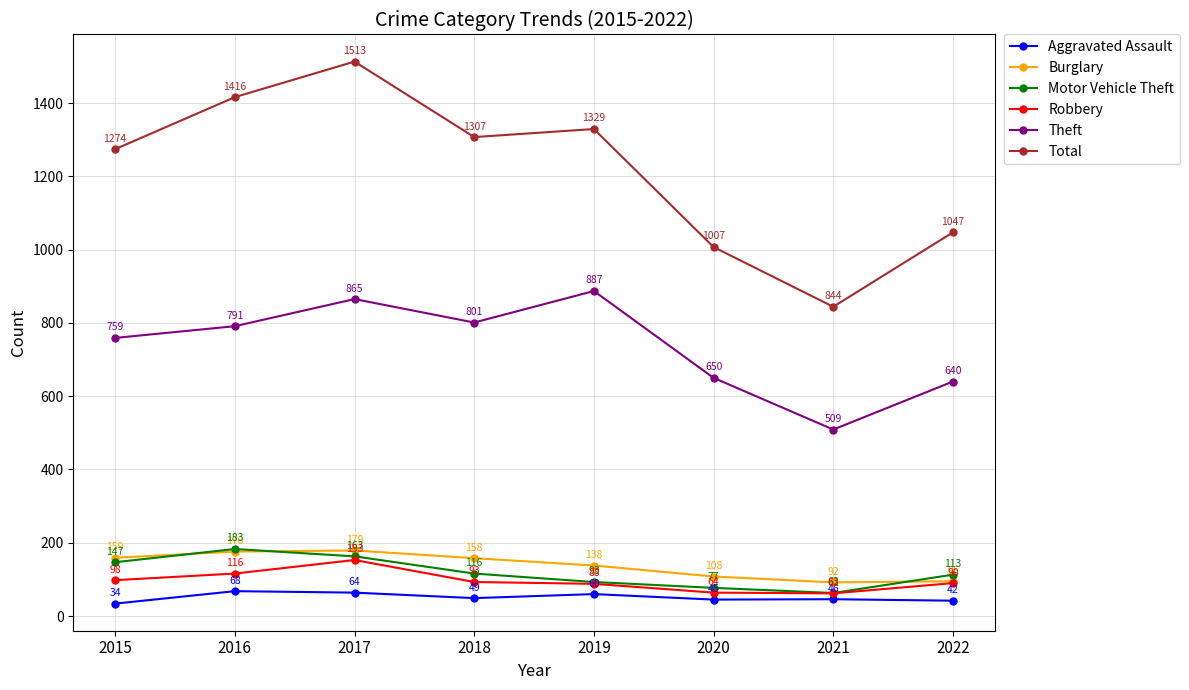

What is the minimum value shown in the chart?

34